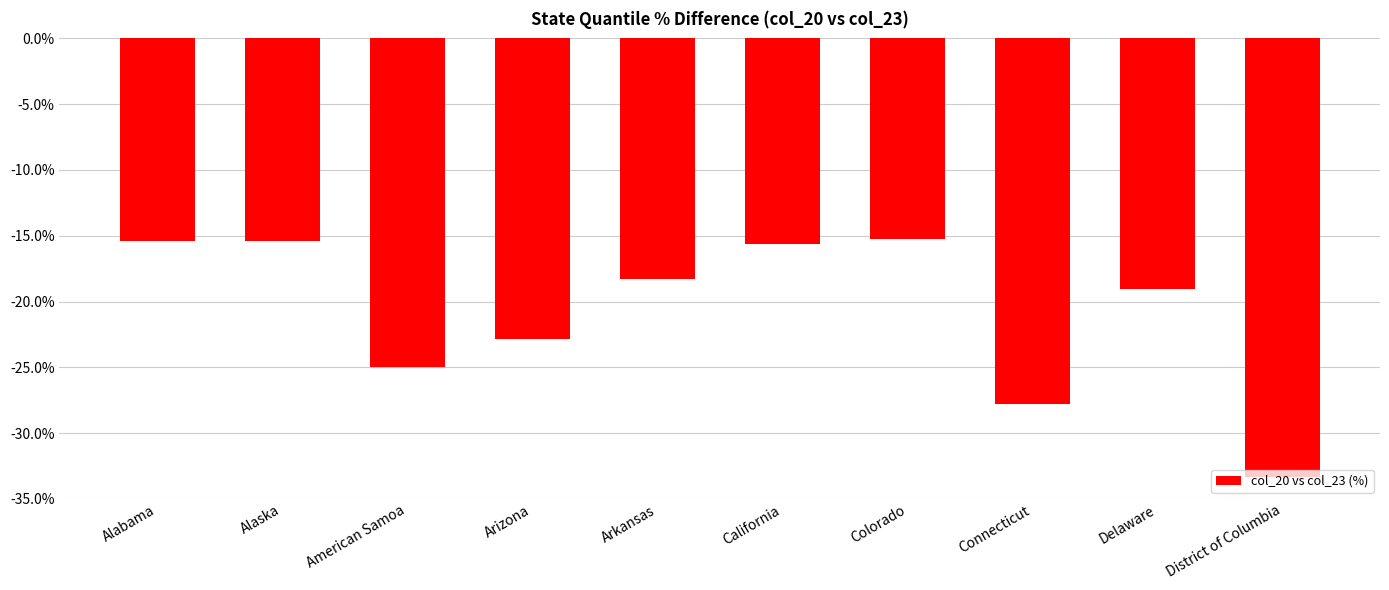

What is the minimum value shown in the chart?

-33.3